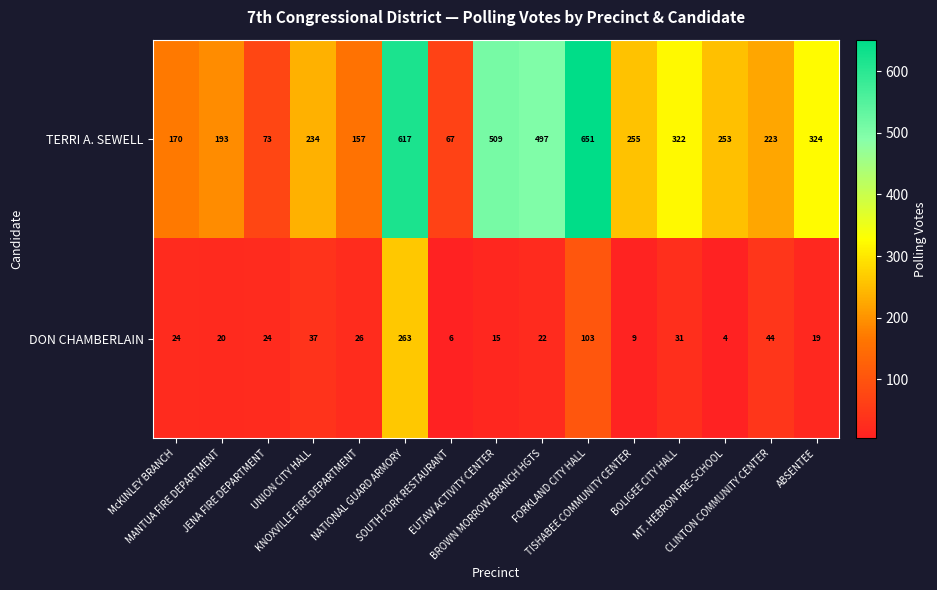

Rank the series by their maximum value, from highest to lowest.

TERRI A. SEWELL, DON CHAMBERLAIN